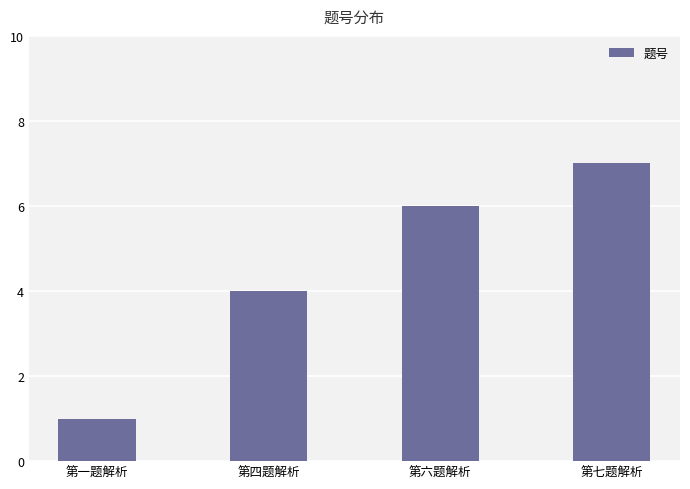

What is the difference between the maximum and second lowest values?

3